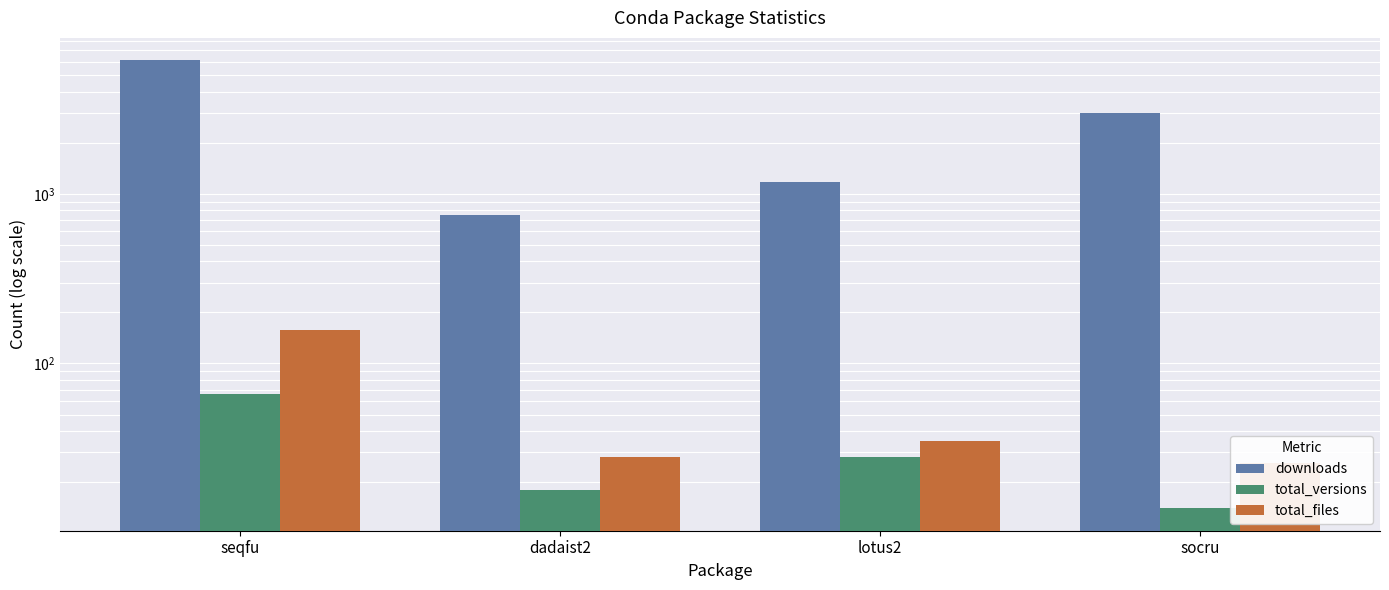

List the labels in order of total_versions value, smallest first.

socru, dadaist2, lotus2, seqfu